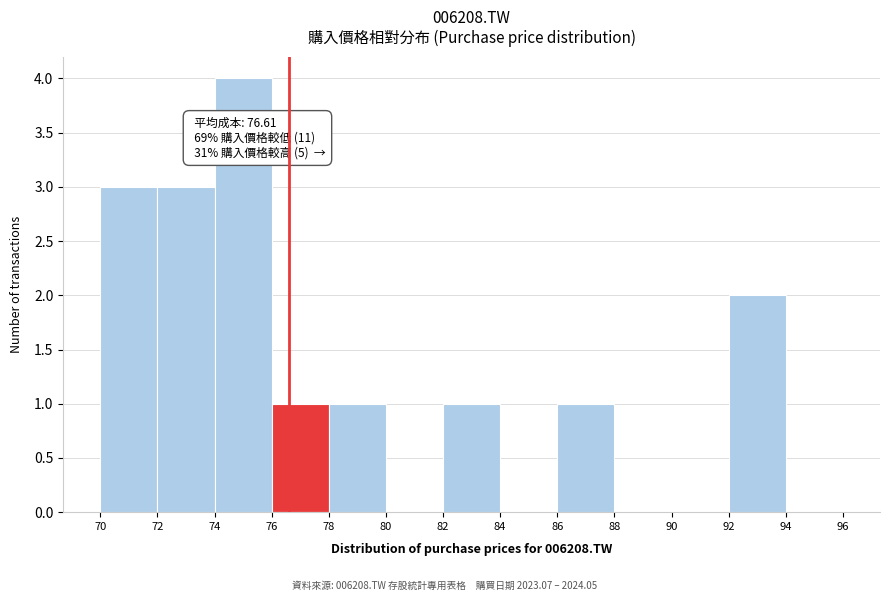

Over which range of the x-axis is the bar tallest?

74 to 76